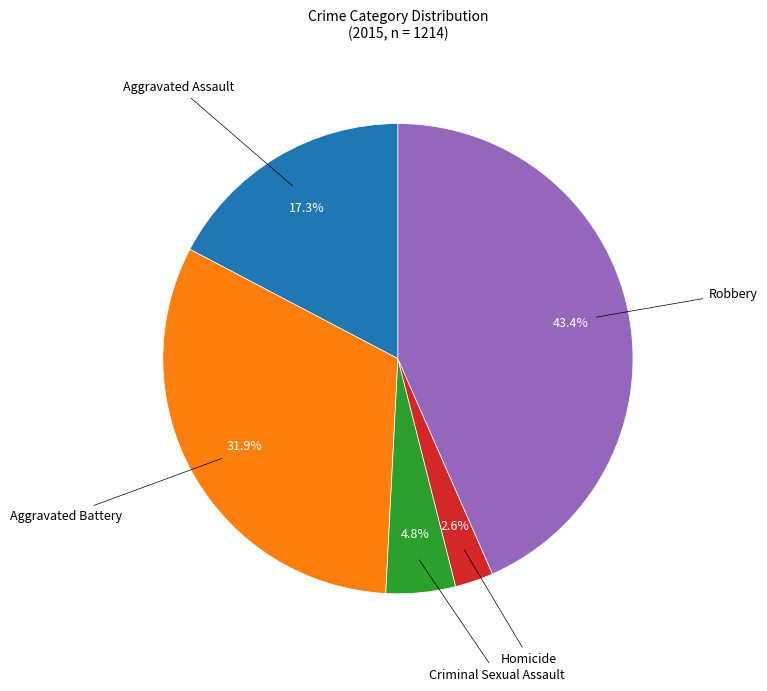

Is there a majority slice in this chart?

No